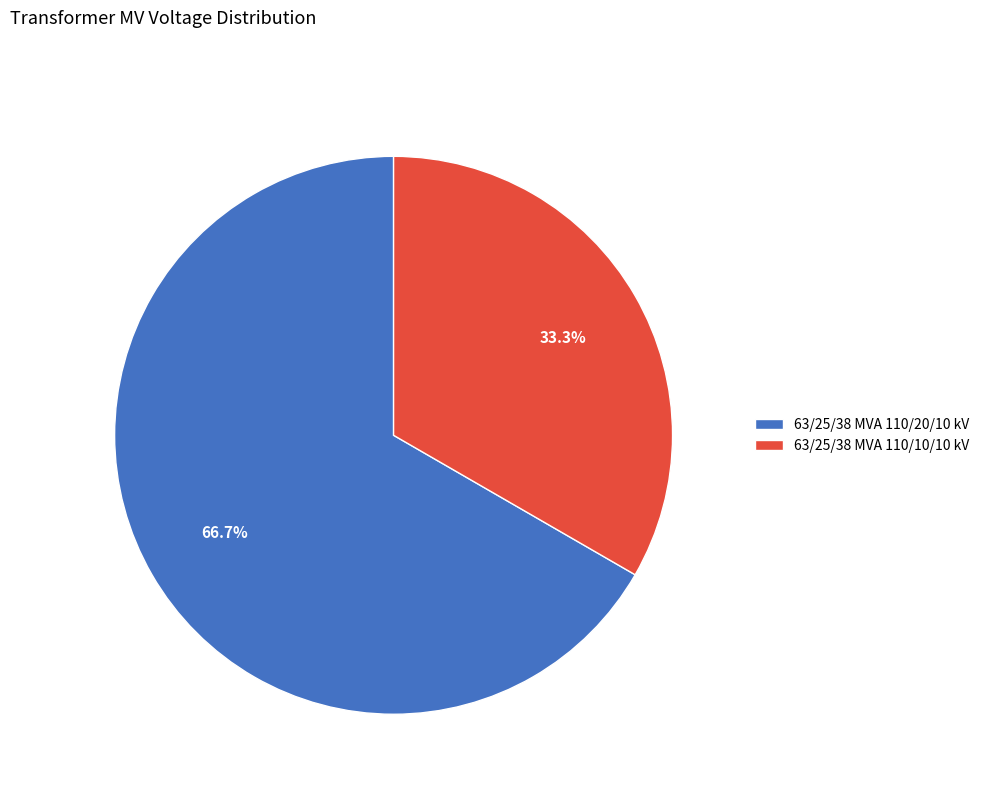

To the nearest percent, what is the difference between the largest and smallest slice percentages?

33%